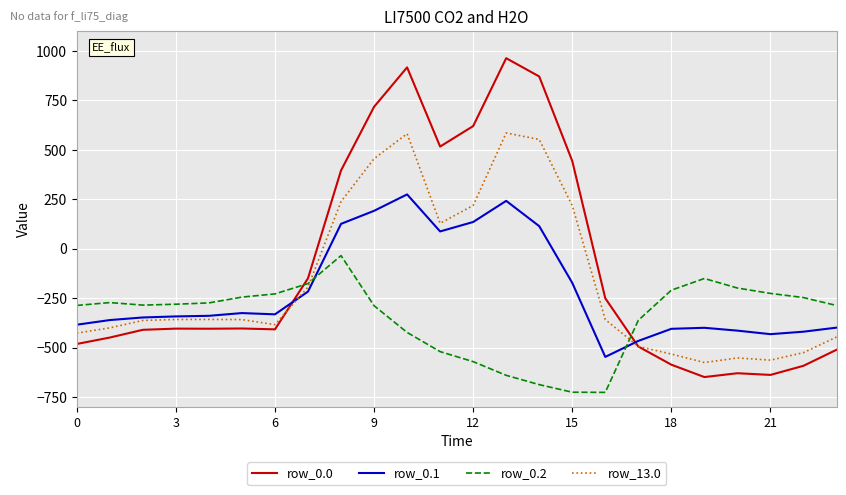

Rank the series by their average value, from highest to lowest.

row_0.0, row_13.0, row_0.1, row_0.2